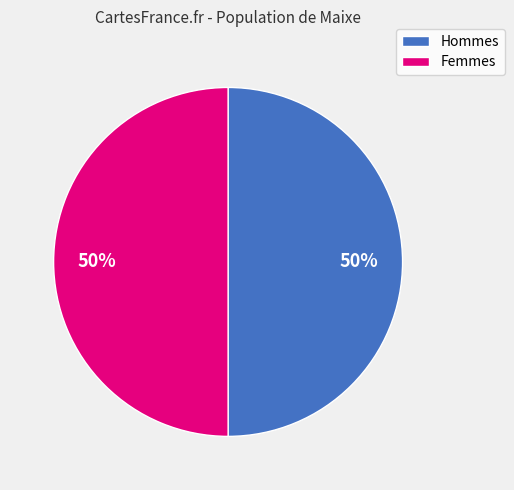

To the nearest percent, what is the average slice percentage?

50%